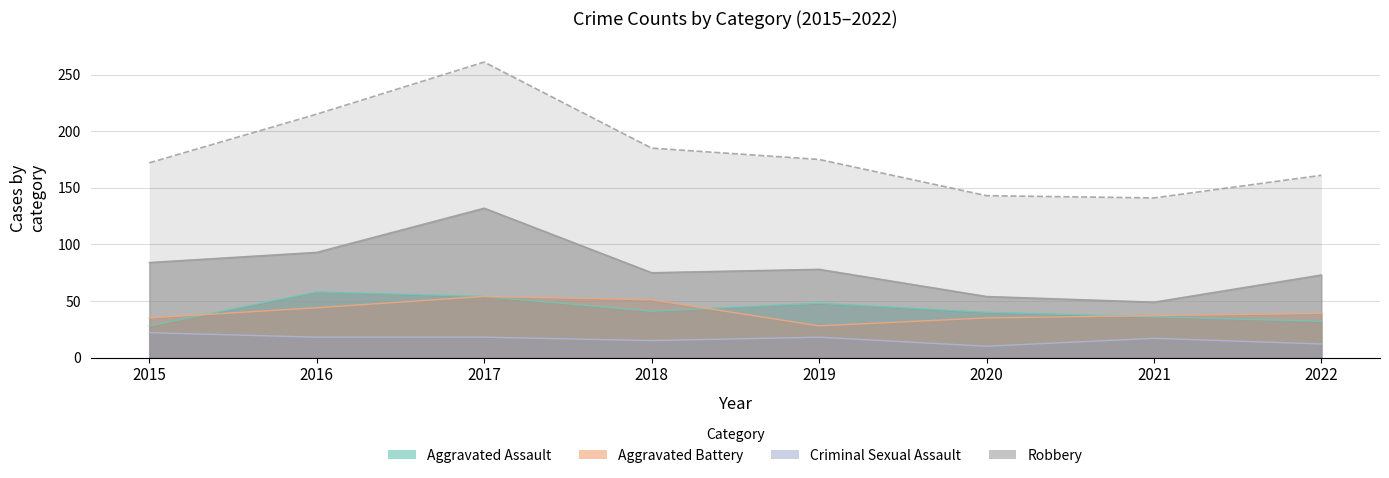

Read the Criminal Sexual Assault value at 2021, to the nearest 10.

20